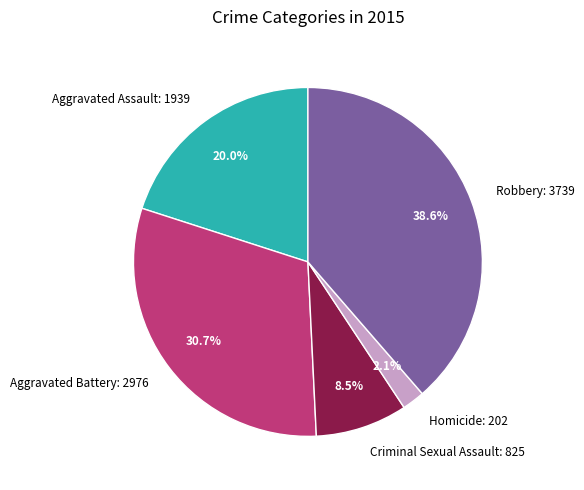

Which has a higher value, Criminal Sexual Assault or Homicide?

Criminal Sexual Assault